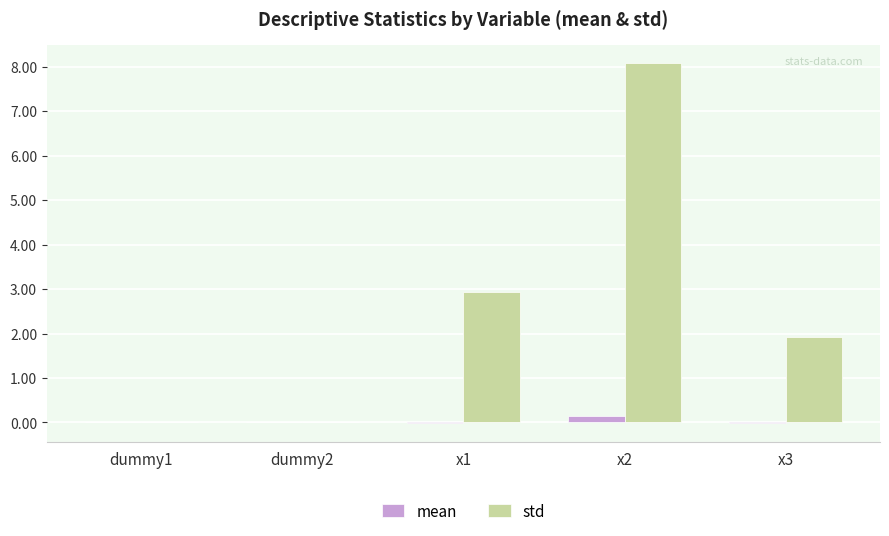

True or false: std has a value of 0.0 at dummy1.

True